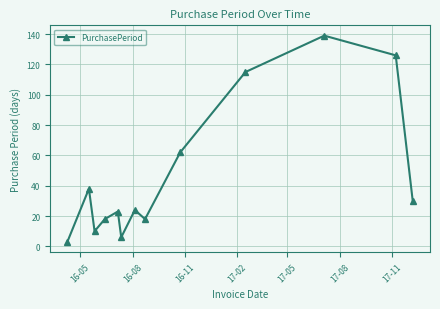

How many points are higher than both their immediate neighbors (excluding endpoints)?

4